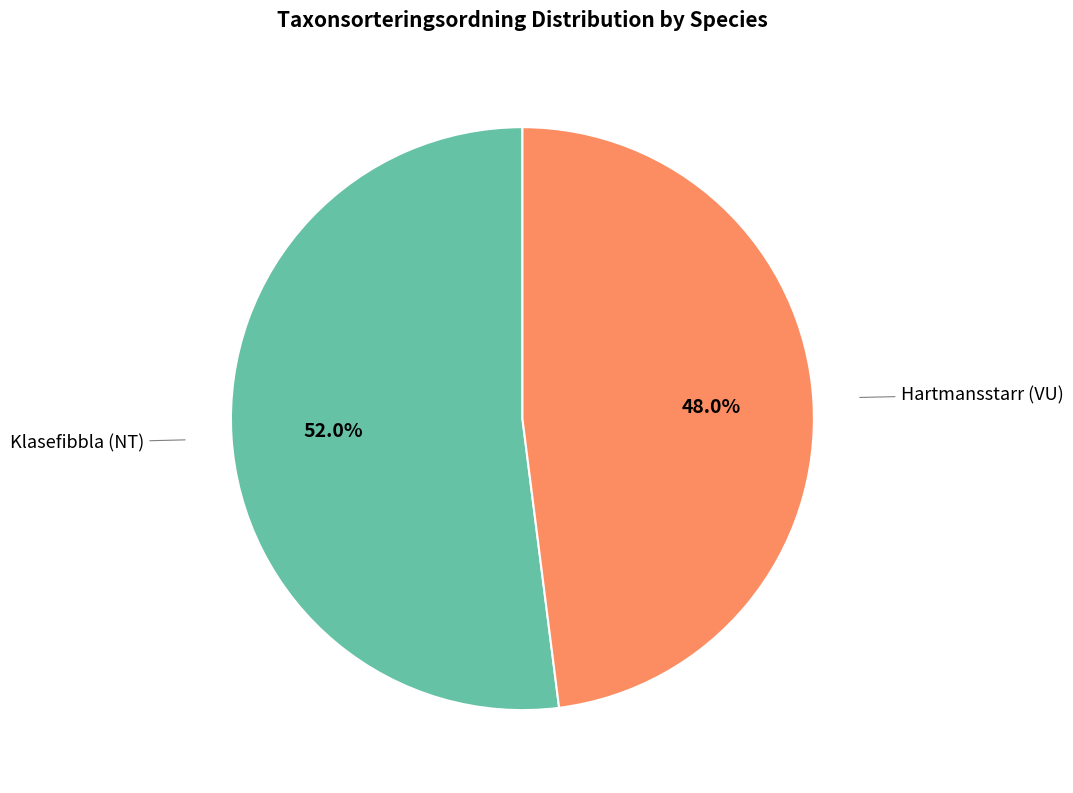

Does any single category account for the majority?

Yes